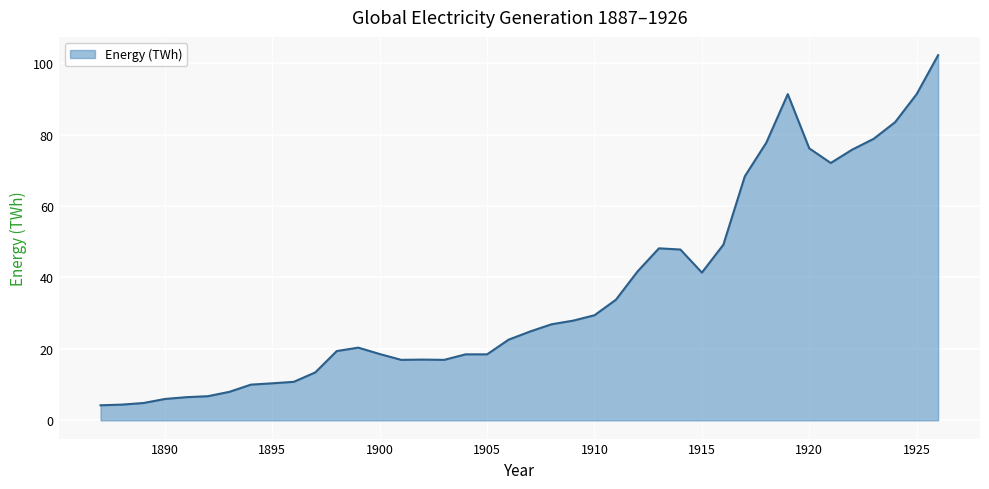

What is the greatest value displayed?

102.2